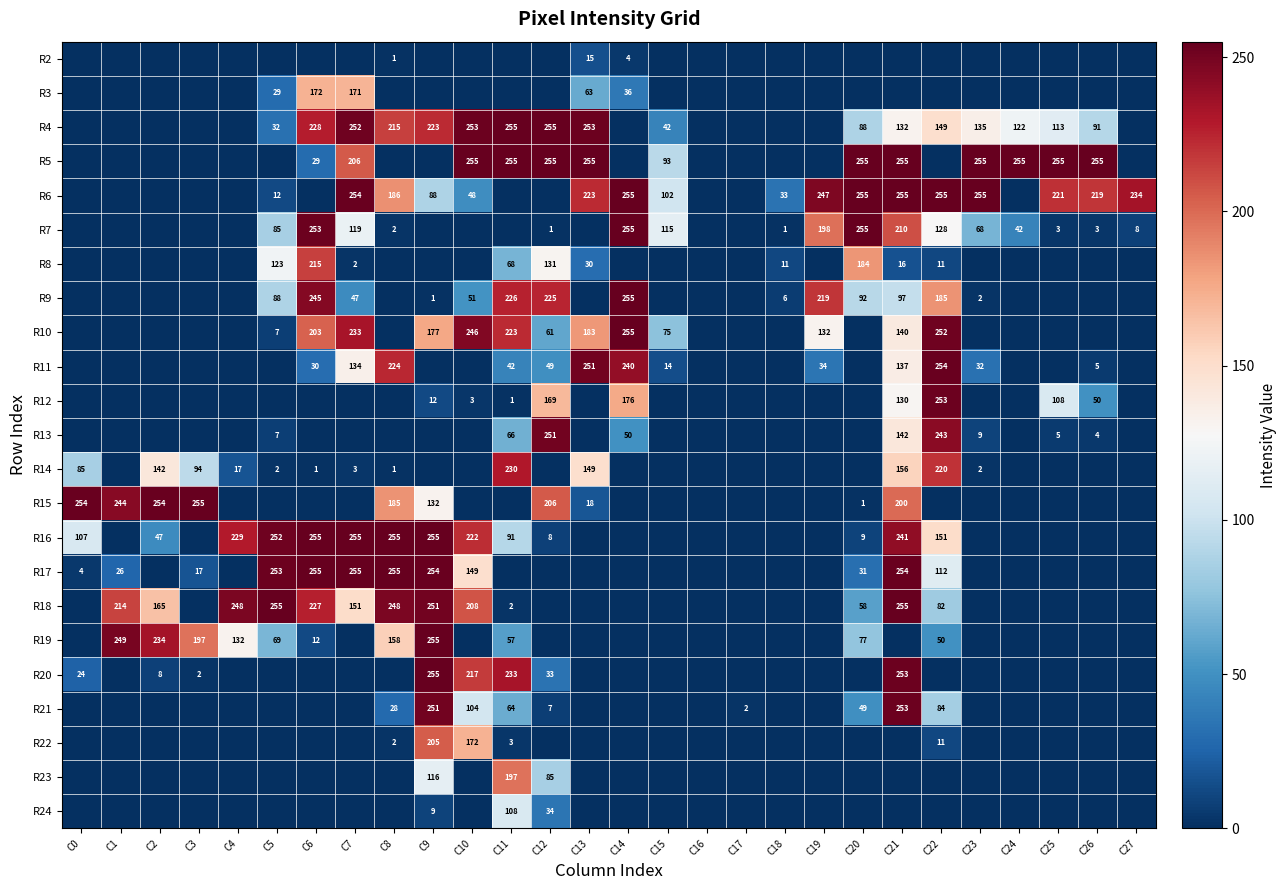

True or false: R6 has a value of 68 at C26.

False